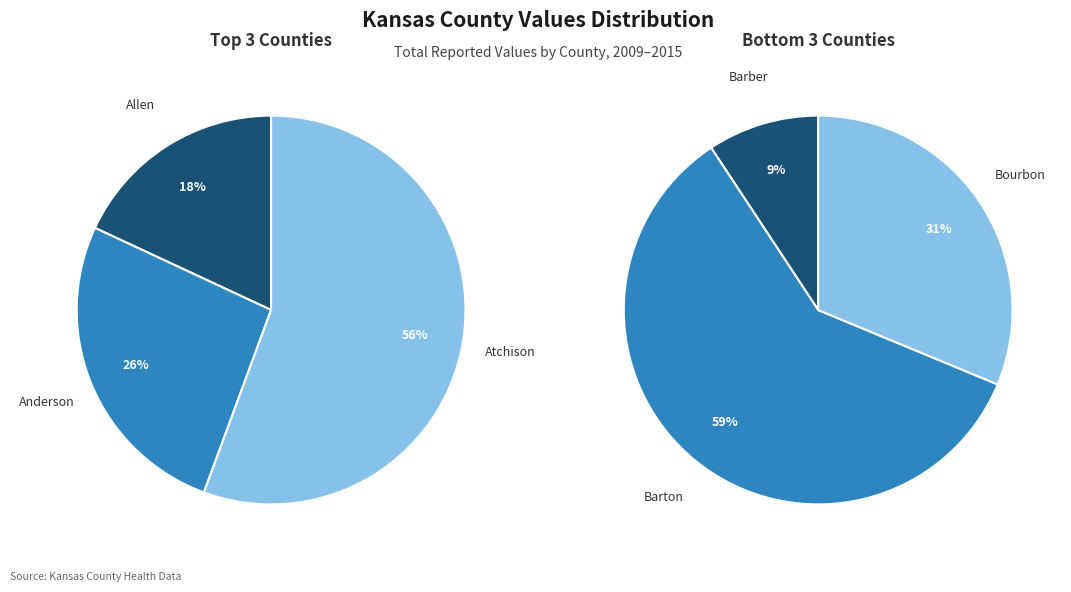

True or false: 2011 accounts for 28% of the total.

False